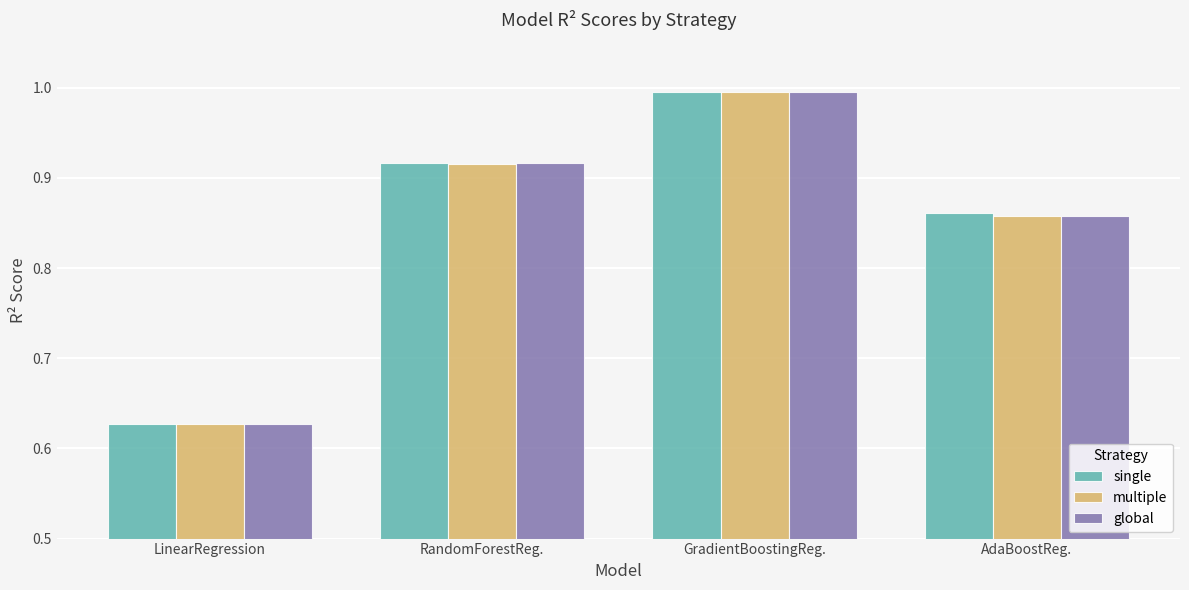

What are all the series names shown in the legend?

single, multiple, global